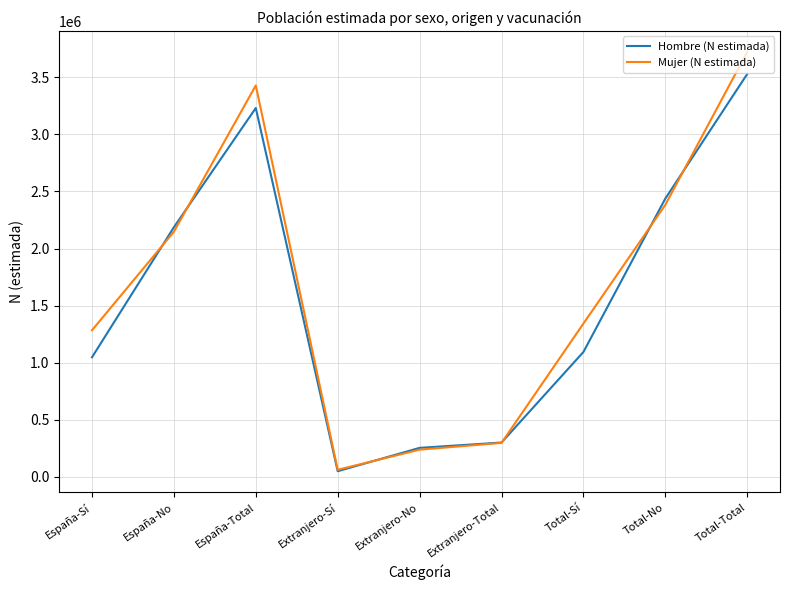

Is the value of Mujer (N estimada) at Total-Total greater than the value of Hombre (N estimada) at Extranjero-Total?

Yes